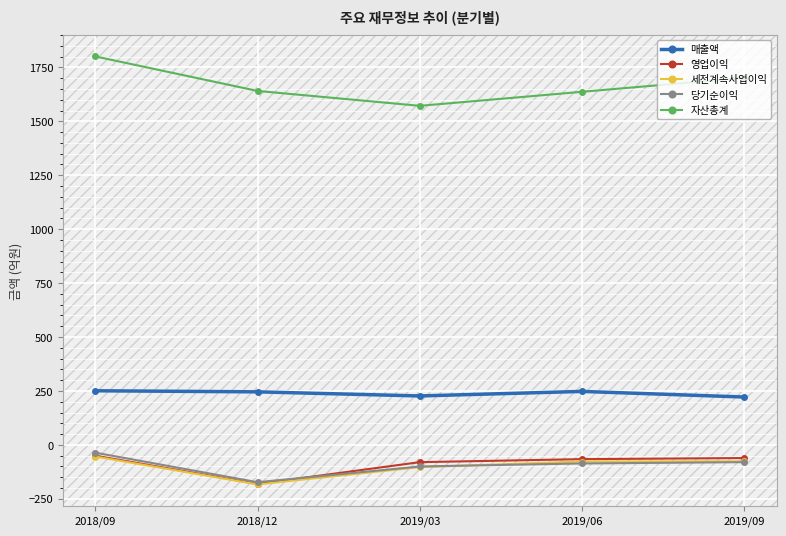

How many categories are shown in the chart?

5